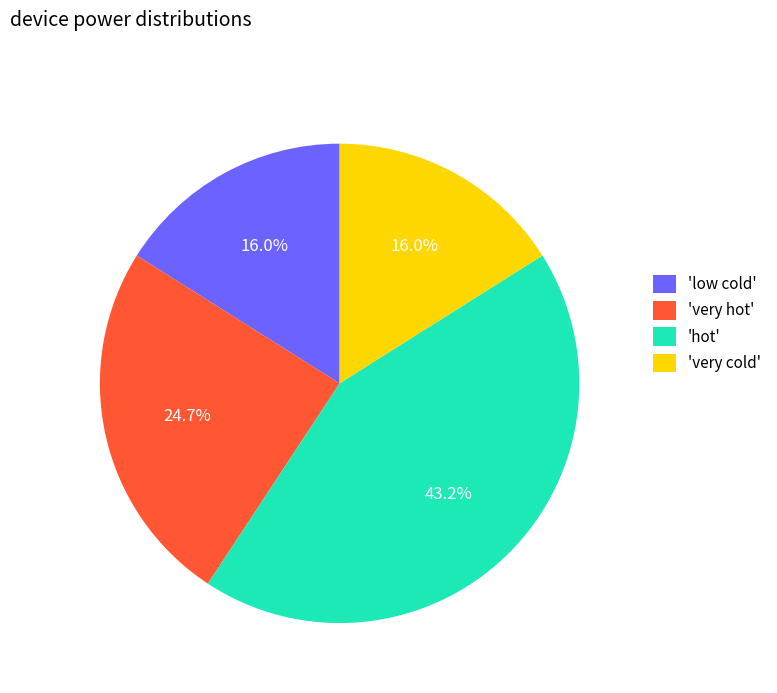

Count the number of slices in the pie.

4